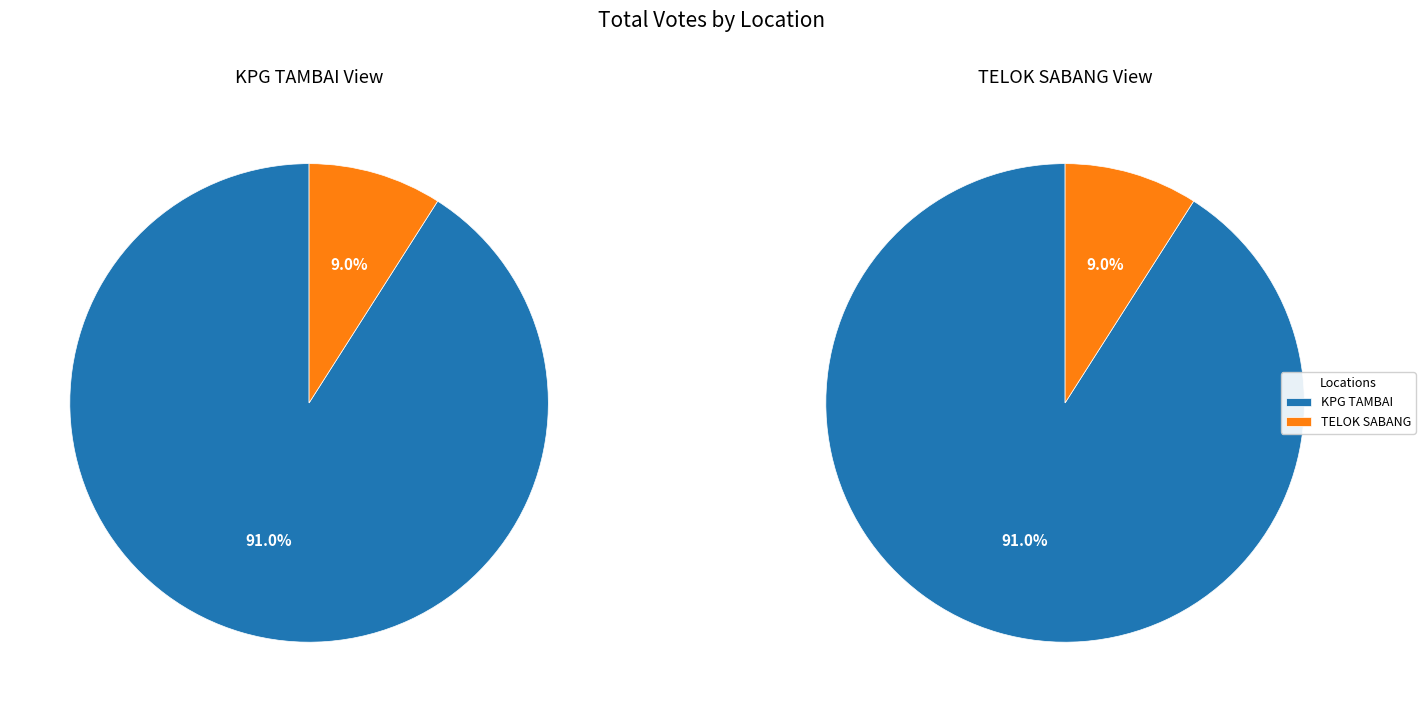

The KPG TAMBAI slice represents 91% of the pie. True or false?

True